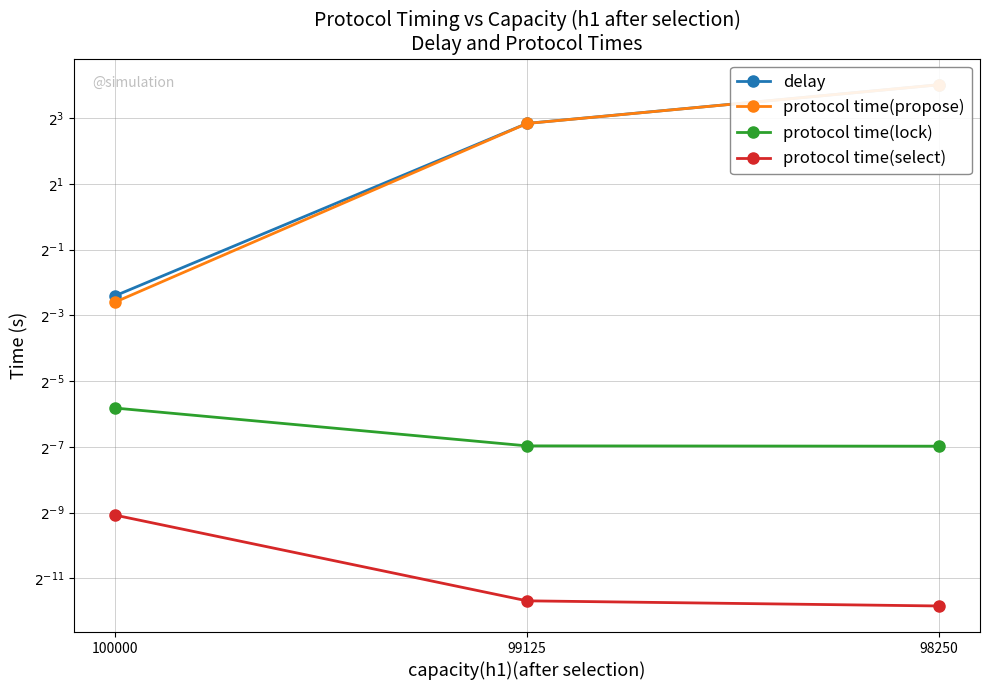

True or false: delay has a value of 16.2 at 98250.

True